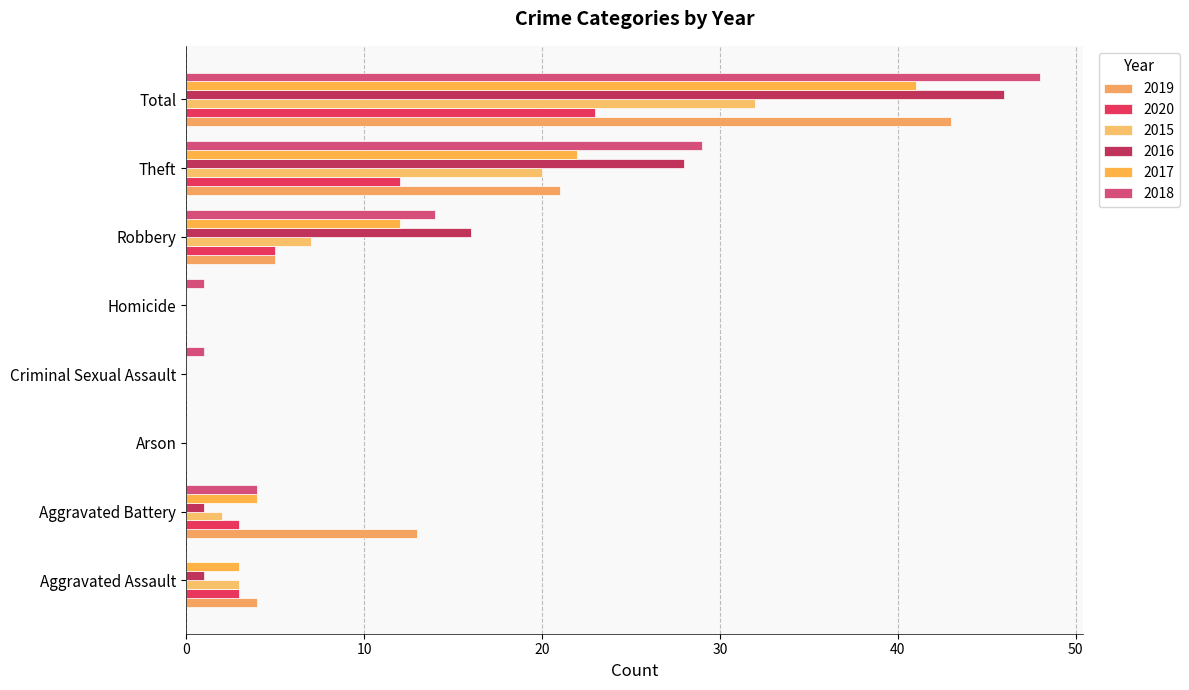

How many 2020 values are between 0 and 12?

7